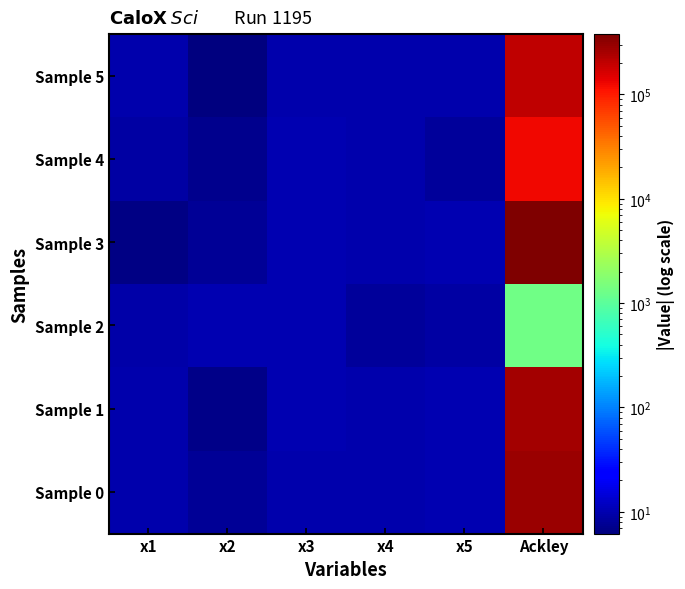

Which series changed the most between x2 and x4?

Sample 5